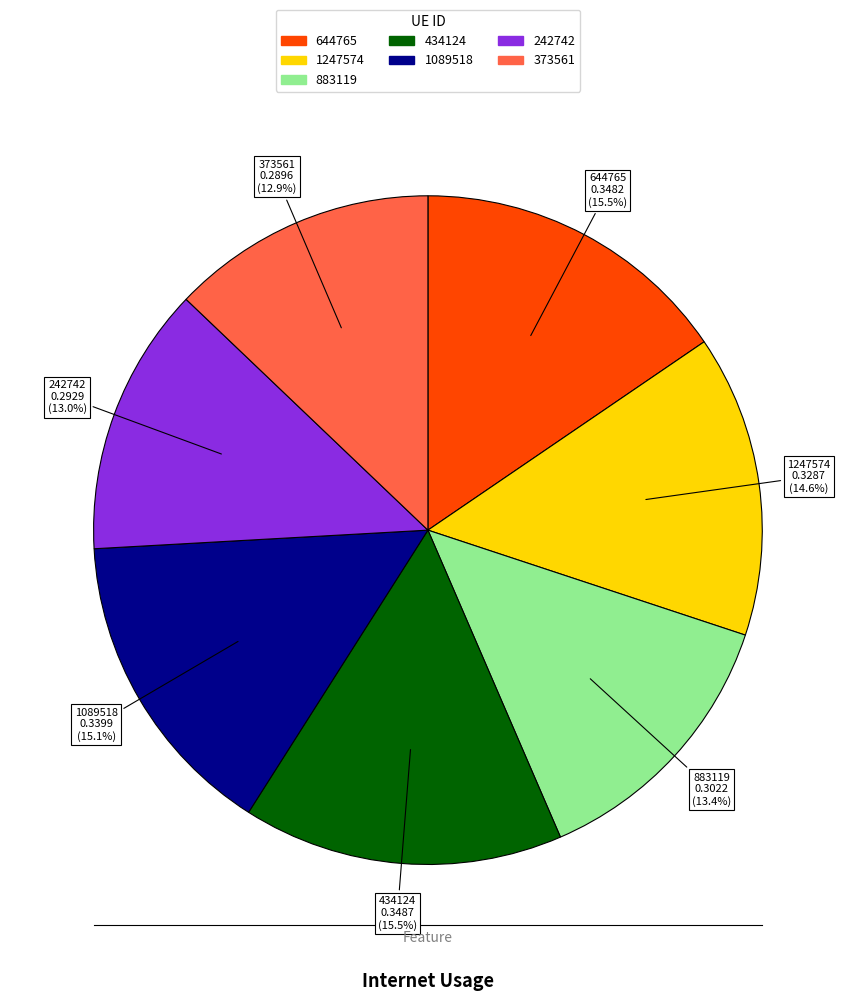

What percentage is NOT represented by 242742?

87.0%